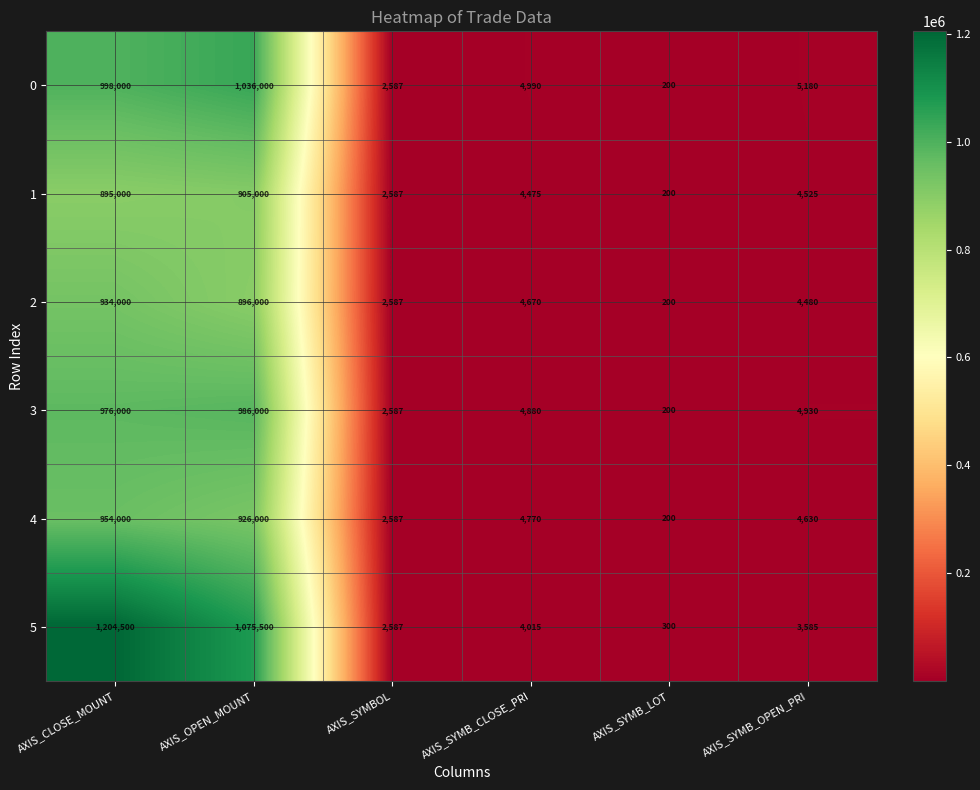

Which series has the largest range (max minus min)?

5